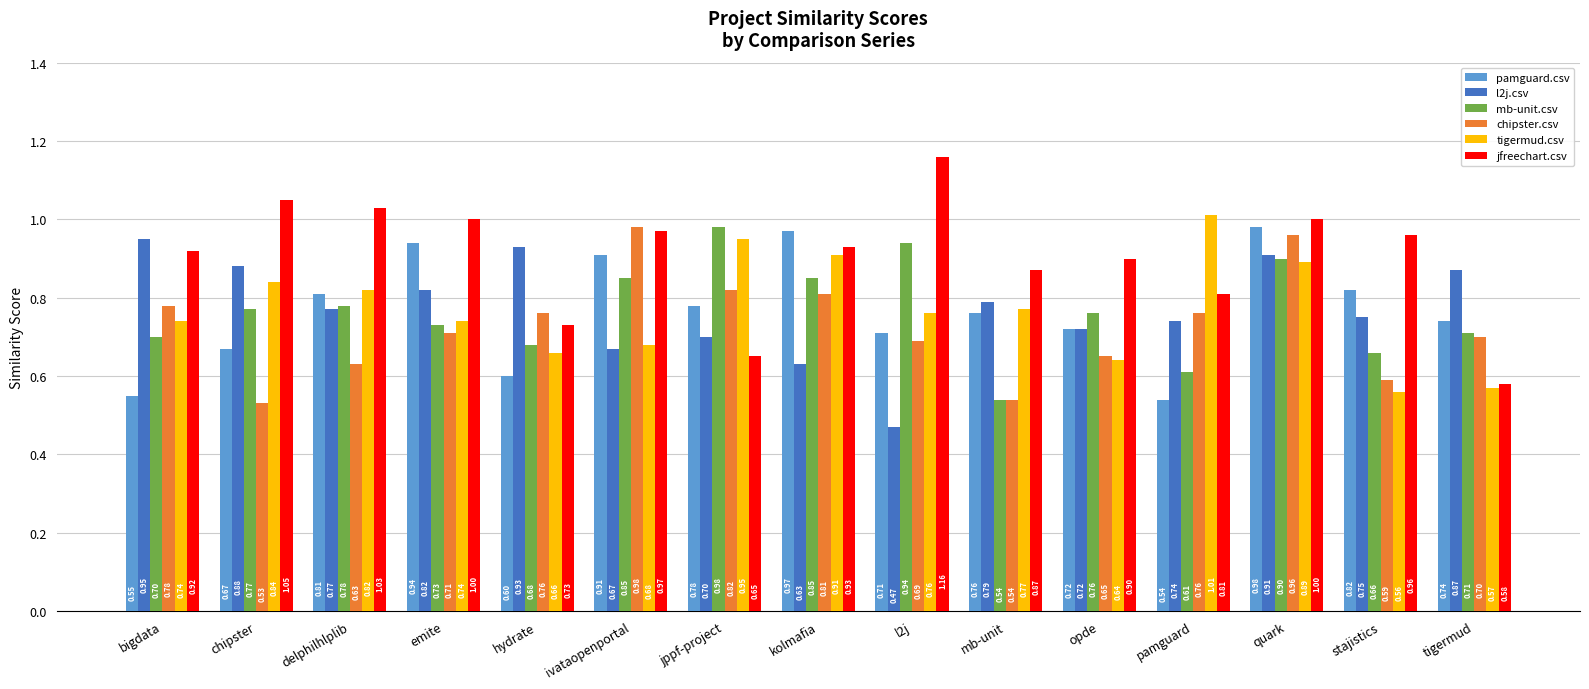

What is the difference between the highest and lowest values at mb-unit?

0.3